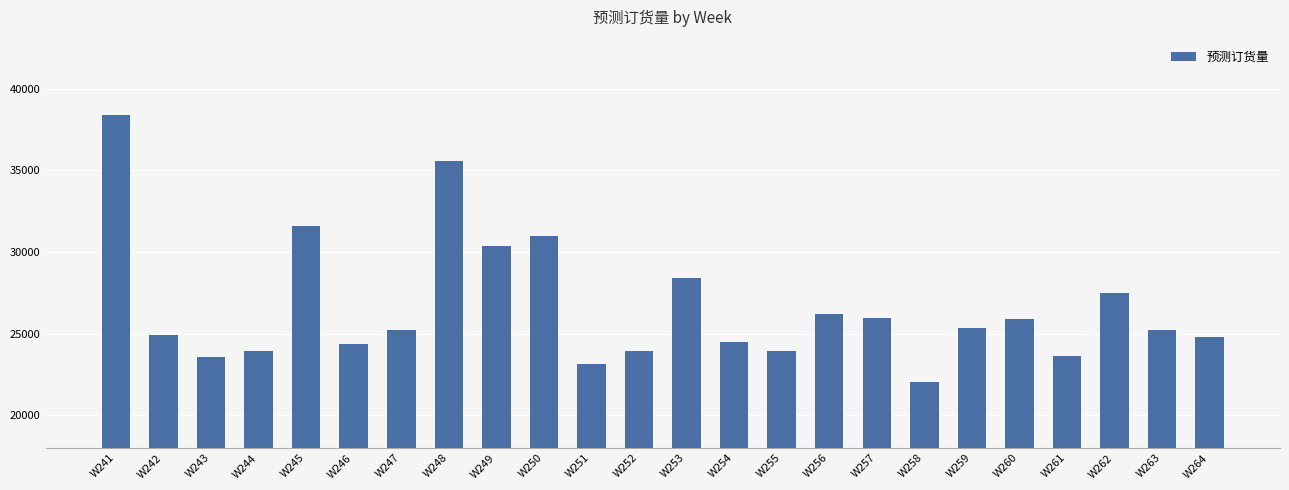

What is the sum of the values at W244 and W242?

48861.0